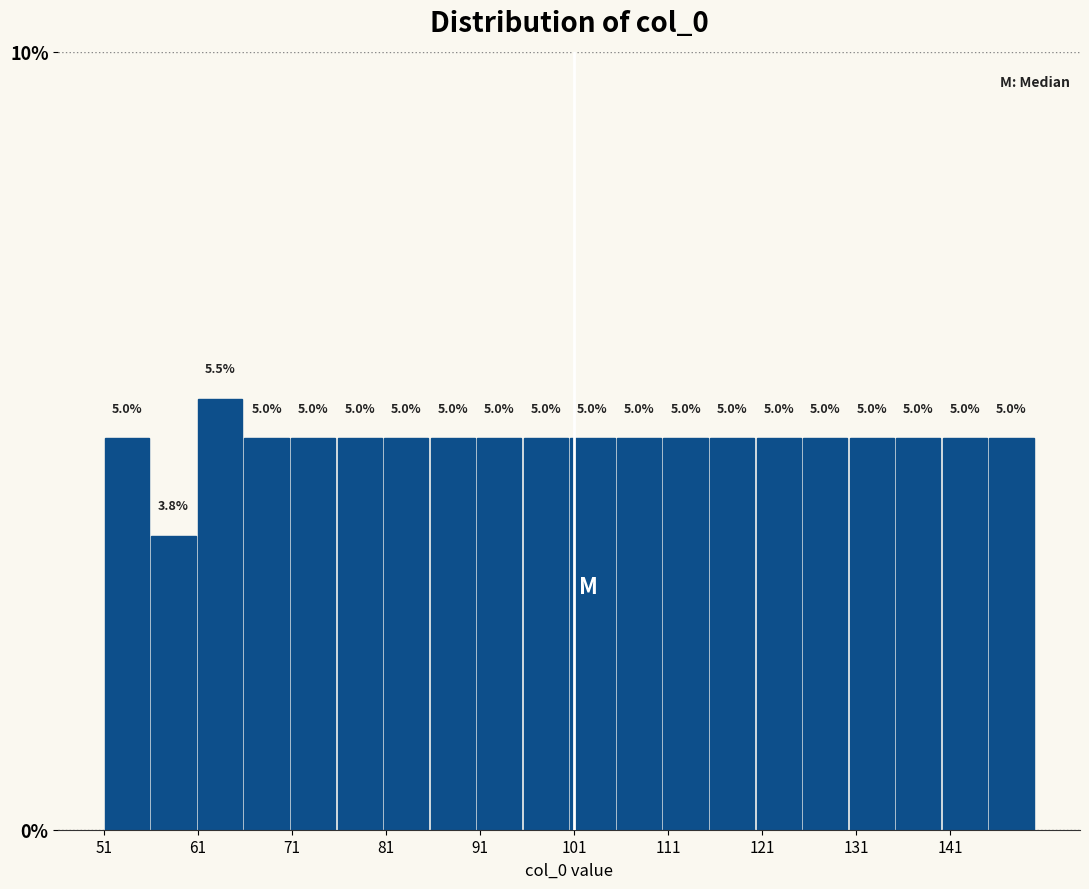

Over which range of the x-axis is the bar tallest?

61 to 66